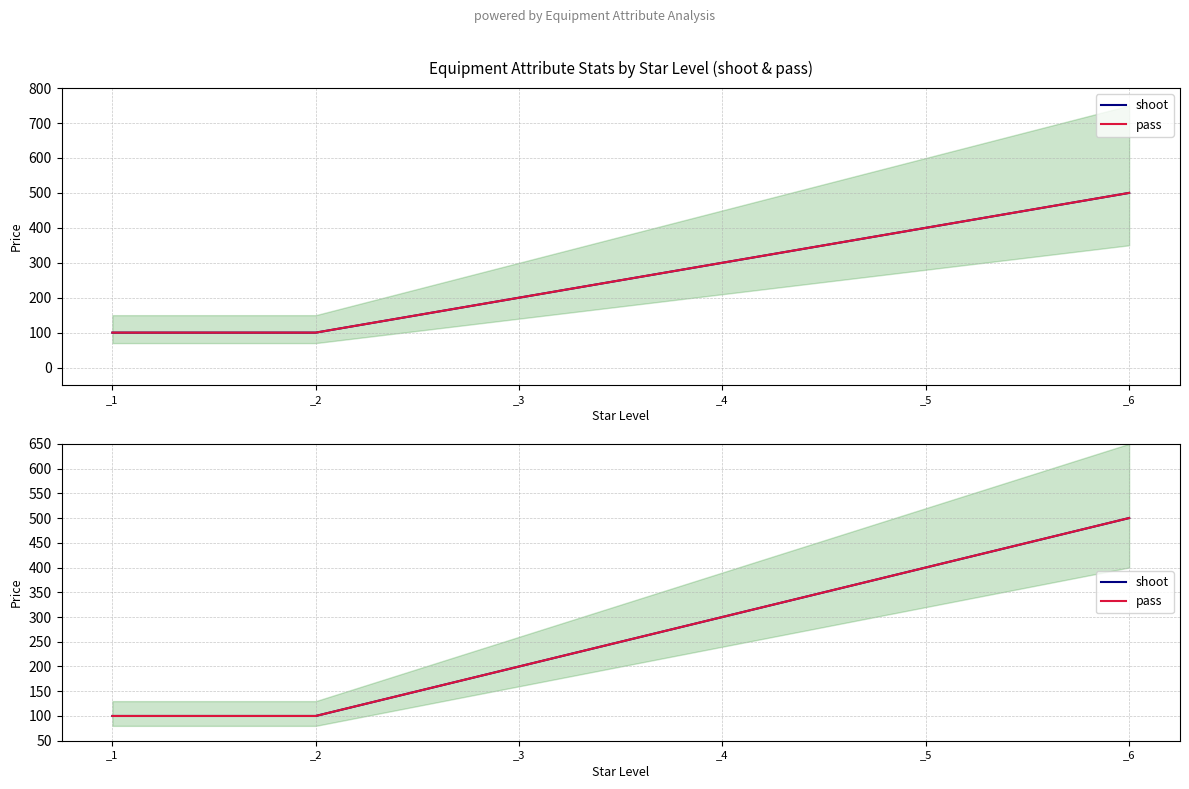

What is the value of the pass point at the 5th from the left?

400